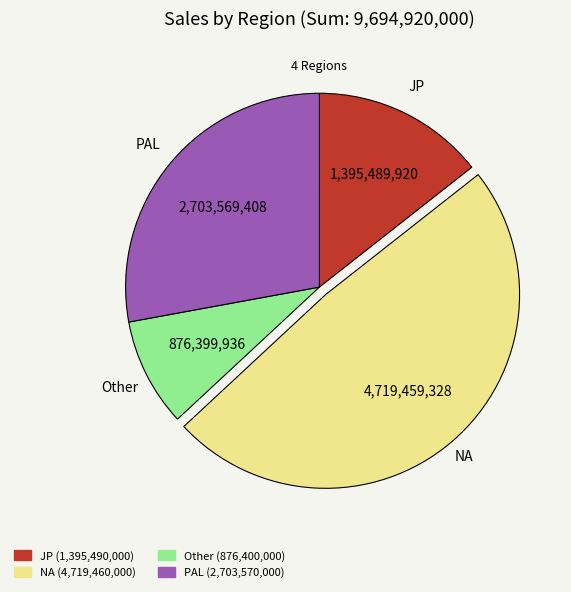

Combined, do JP and NA account for over 50%?

Yes